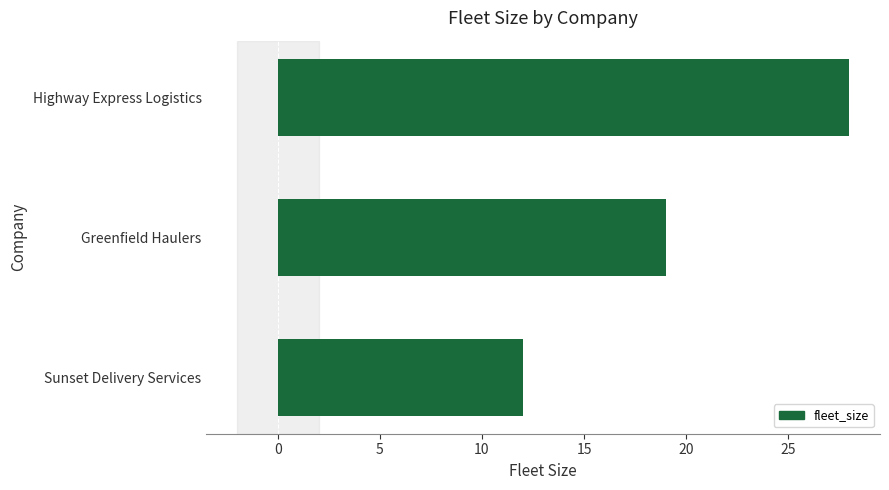

The value at Greenfield Haulers is 28. True or false?

False